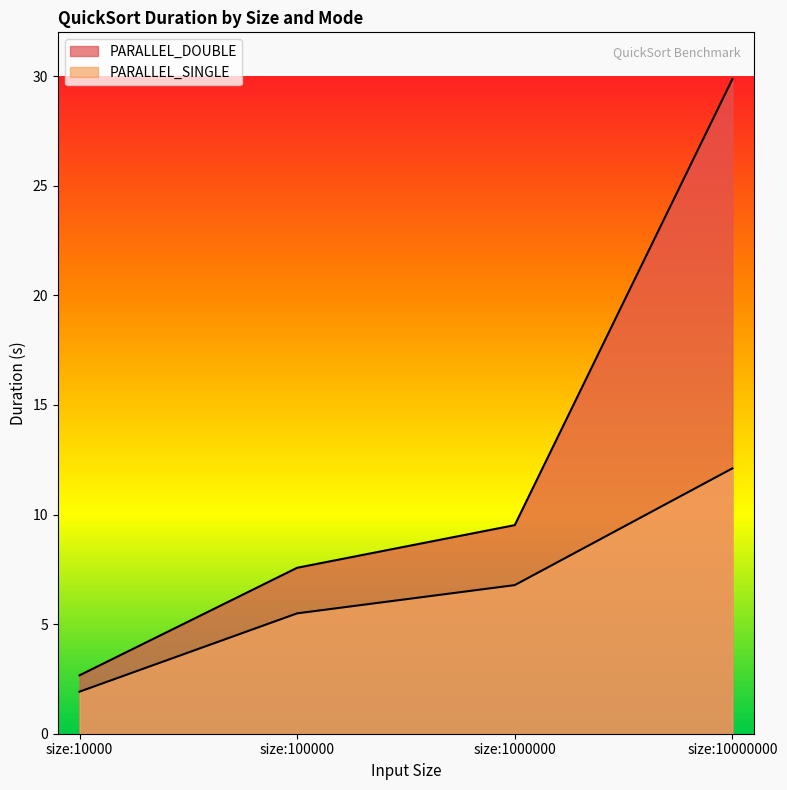

Reading left to right, list all the values displayed in this chart.

PARALLEL_DOUBLE: size:10000=2.7	size:100000=7.6	size:1000000=9.5	size:10000000=29.9
PARALLEL_SINGLE: size:10000=1.9	size:100000=5.5	size:1000000=6.8	size:10000000=12.1